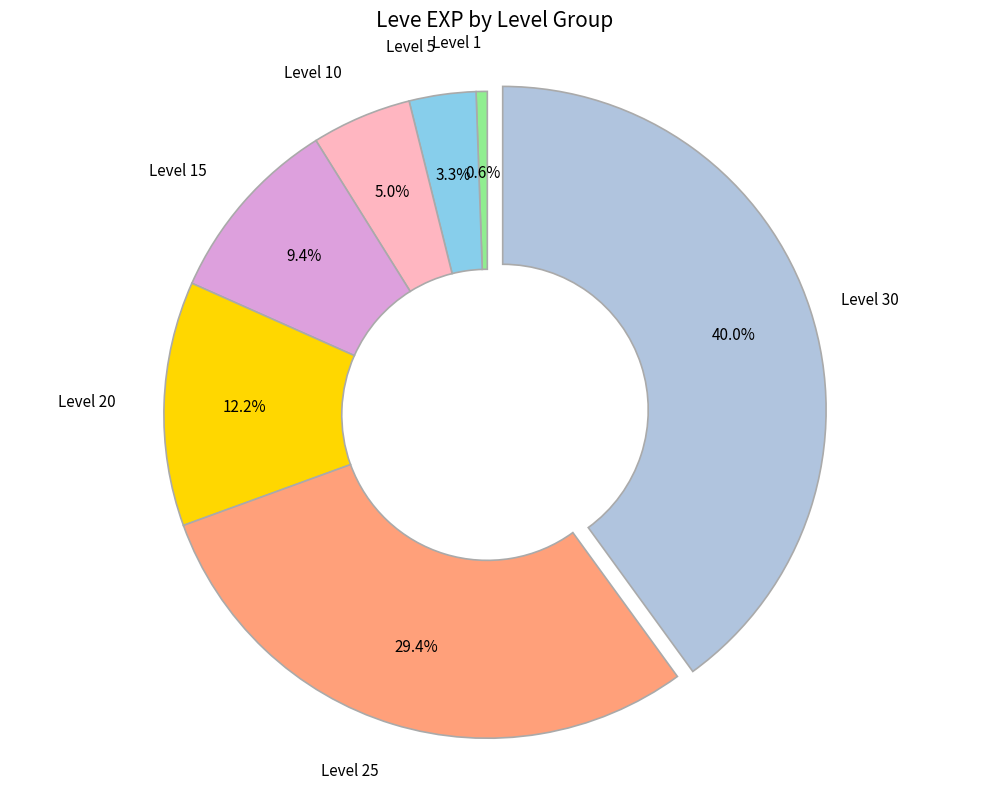

To the nearest percent, what portion does Level 20 represent?

12%